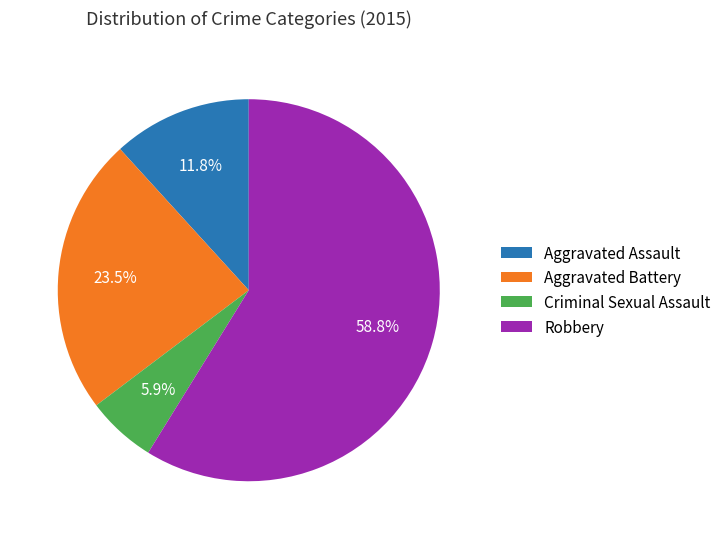

Does Aggravated Battery represent more than half of the total?

No